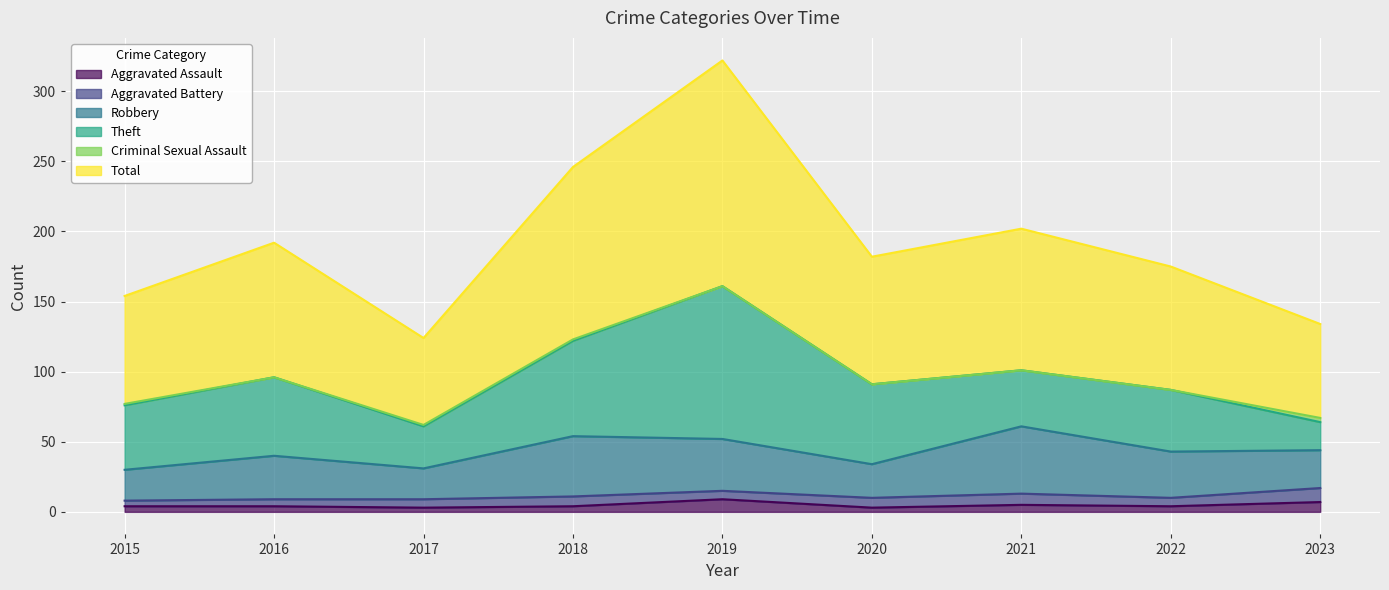

True or false: Aggravated Assault and Total cross at least once.

False